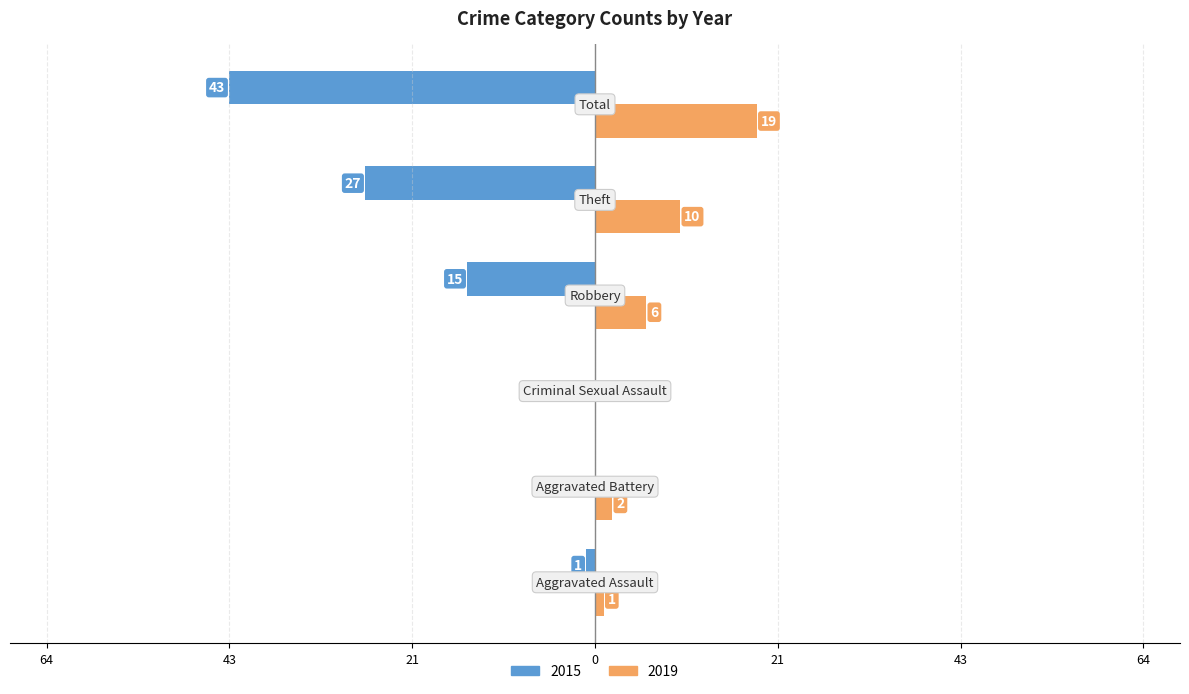

Which series has the largest range (max minus min)?

2015